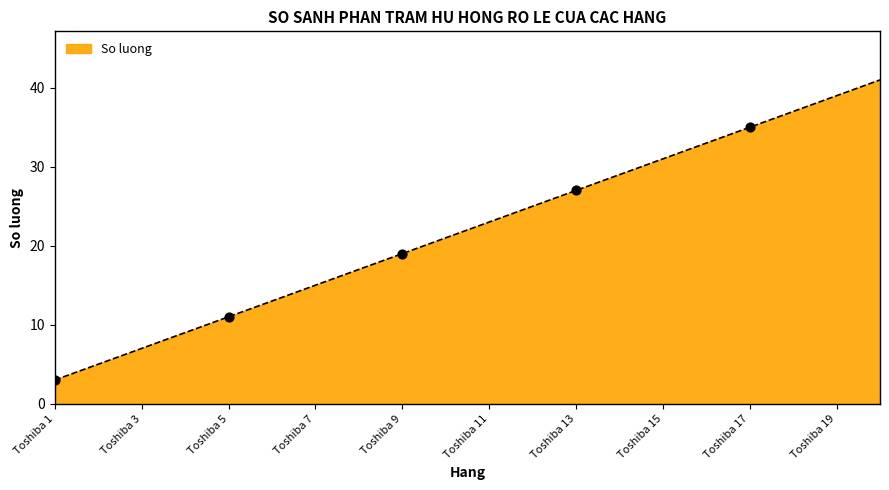

What is the maximum value shown in the chart?

41